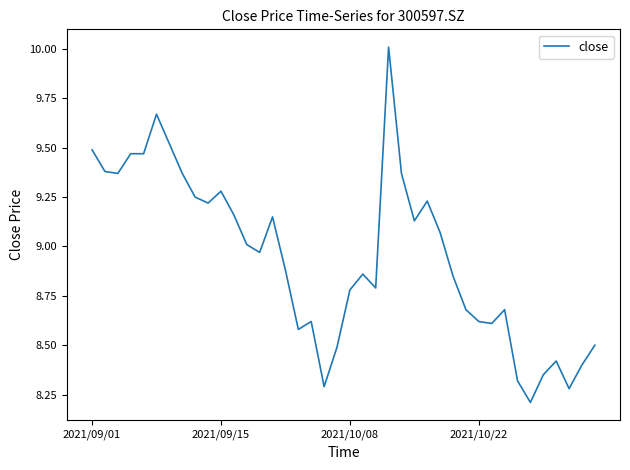

What is the maximum value shown in the chart?

10.0